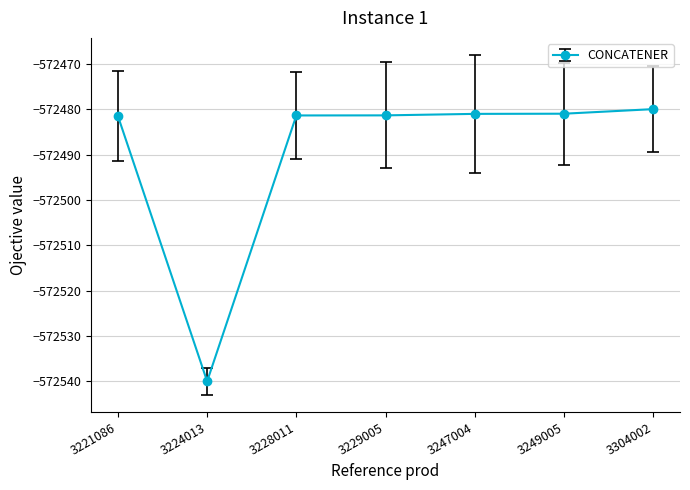

How many series are shown in this chart?

1